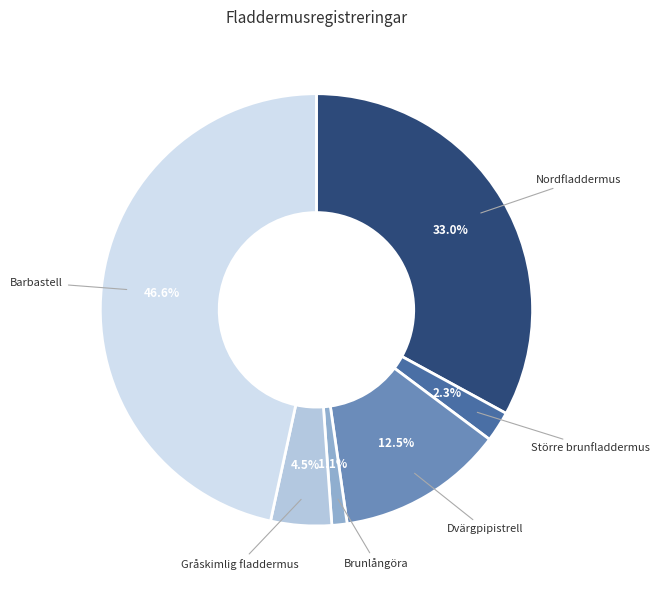

What percentage is the Brunlångöra slice, to the nearest percent?

1%